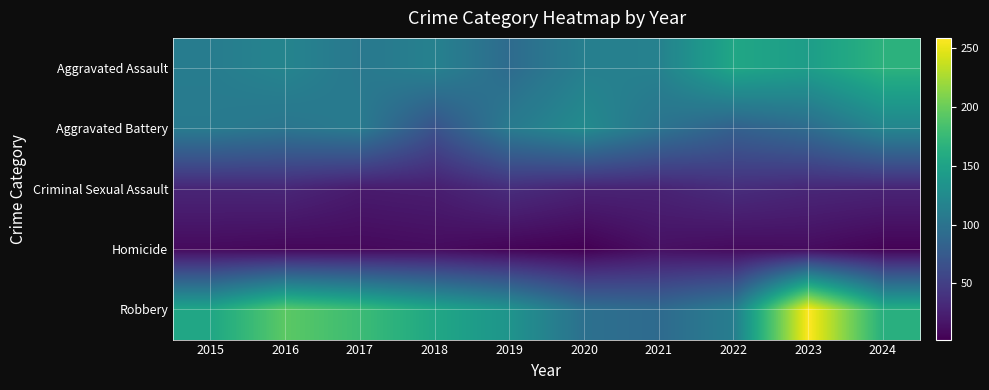

At how many categories does at least one series exceed 239?

1